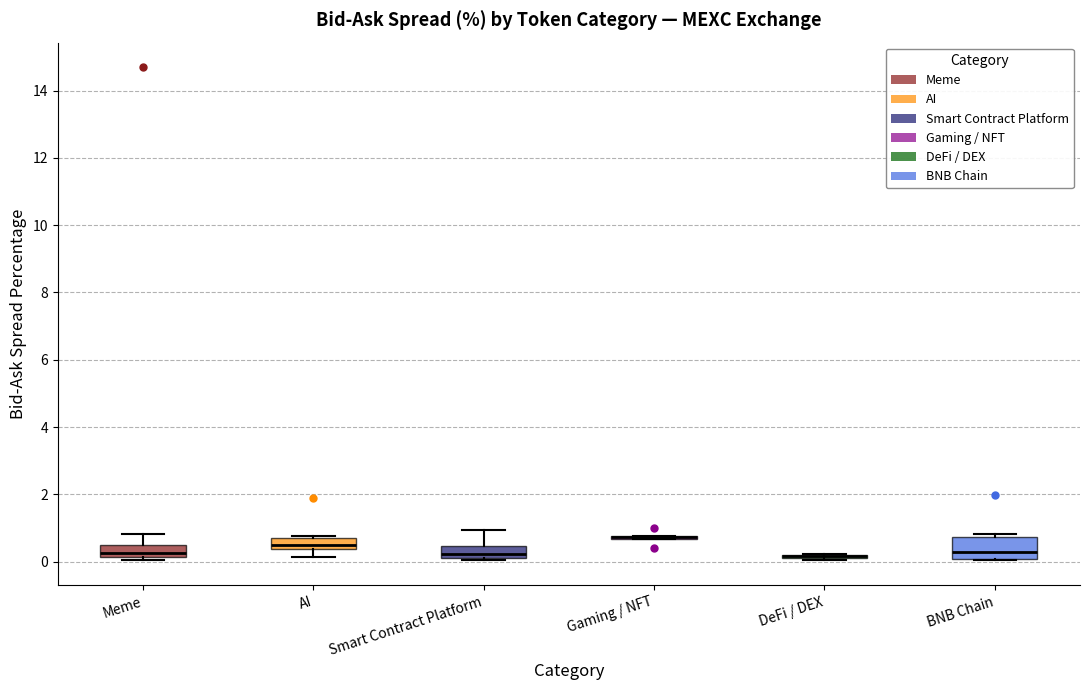

Reading left to right, transcribe this box plot: for each box, give where its median line is, the range the box spans, and where its two whiskers end, as read against the y-axis. The values are not printed on the chart, so give them approximately, as read against the axis.

Meme: median 0.2 (just above the box's lower edge), box 0.2 to 0.4, whiskers 0.0 to 0.8
AI: median 0.6 (inside the box), box 0.4 to 0.6, whiskers 0.2 to 0.8
Smart Contract Platform: median 0.2 (inside the box), box 0.2 to 0.4, whiskers 0.0 to 1.0
Gaming / NFT: box collapsed to a line at 0.8, whiskers 0.6 to 0.8
DeFi / DEX: box collapsed to a line at 0.2, whiskers 0.0 to 0.2
BNB Chain: median 0.2, box 0.0 to 0.8, whiskers 0.0 to 0.8 (just above the box's upper edge)